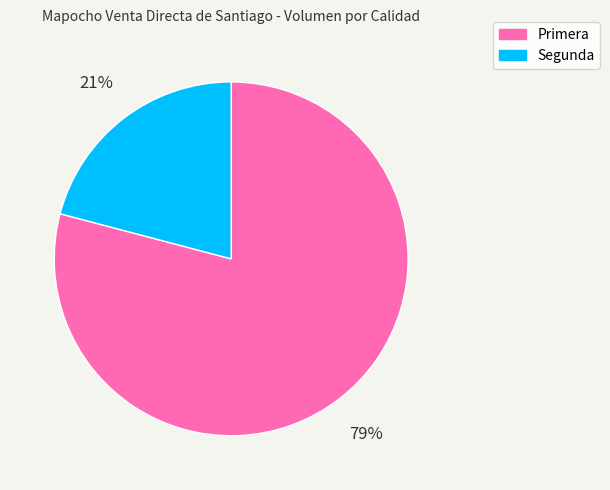

Which category has the smallest portion of the pie?

Segunda